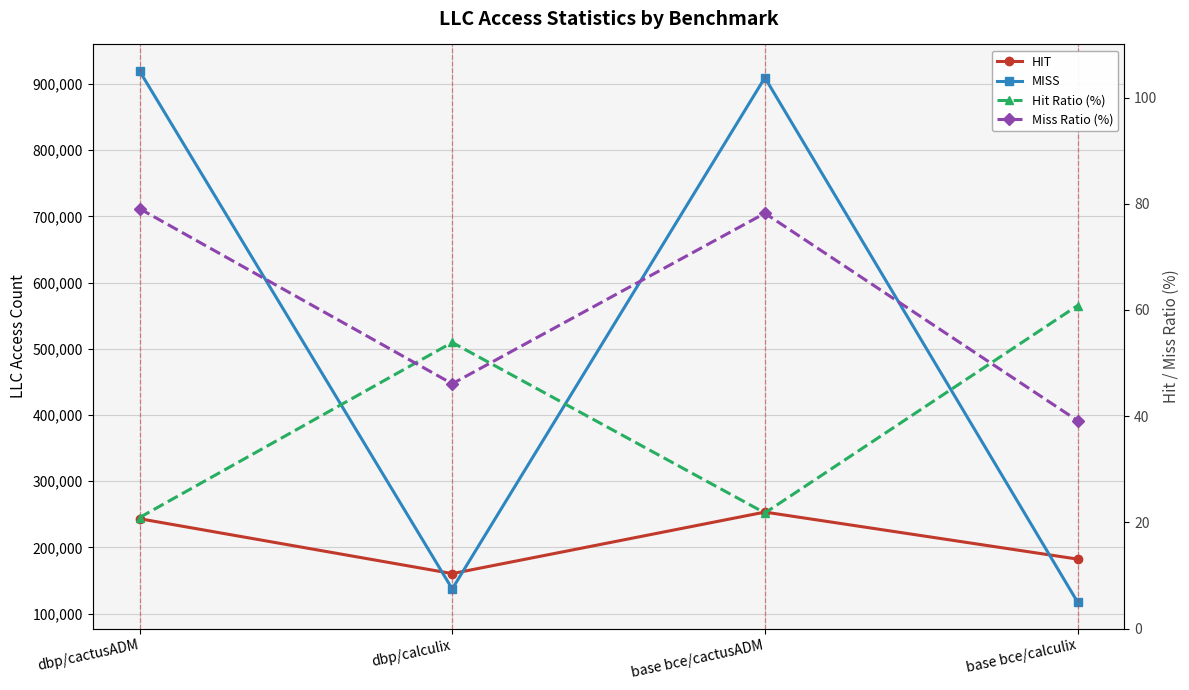

How many values in the Miss Ratio (%) series are below 78?

2